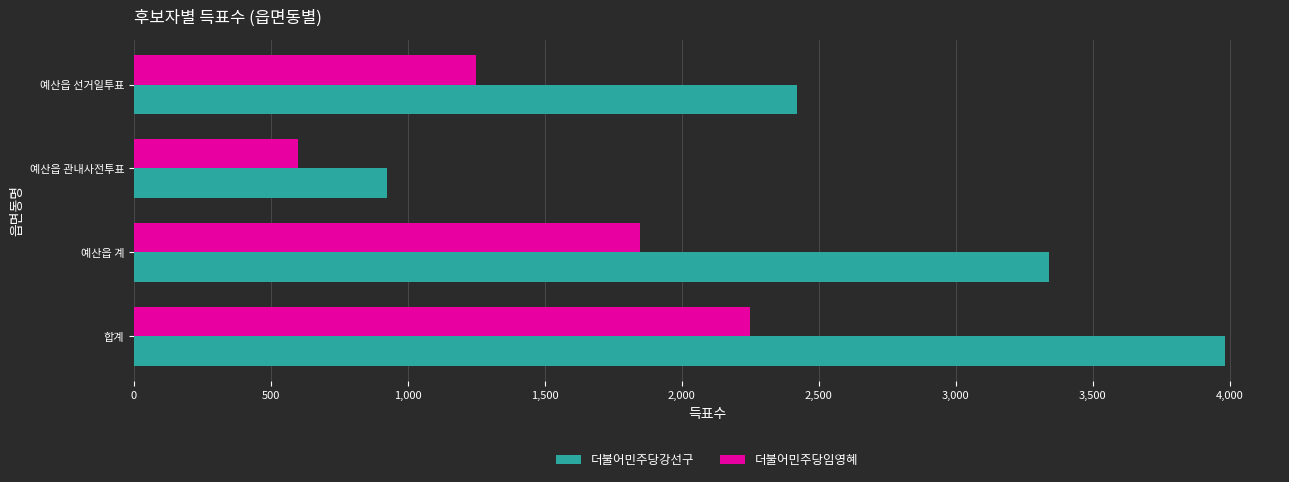

At which label is 더불어민주당임영혜 closest to 1423?

예산읍 선거일투표